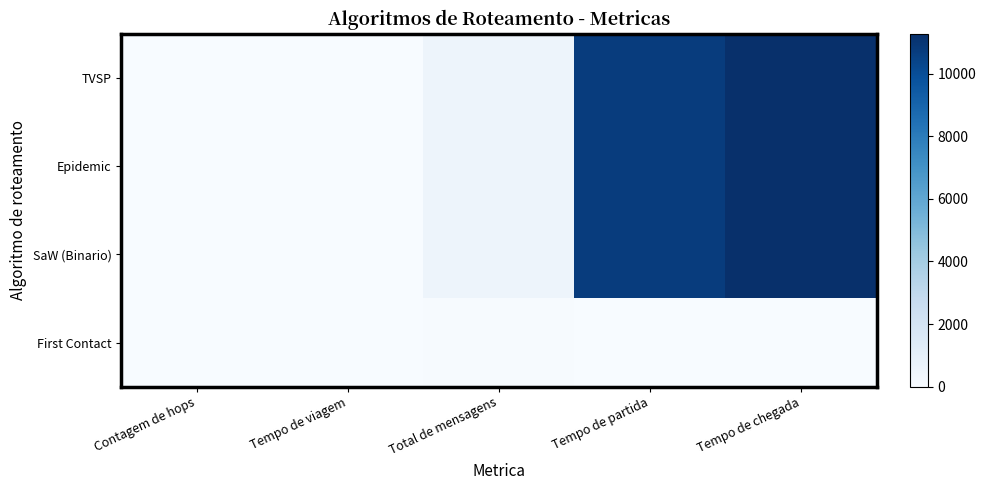

At Tempo de partida, list the series in order from largest to smallest.

TVSP, Epidemic, SaW (Binario), First Contact